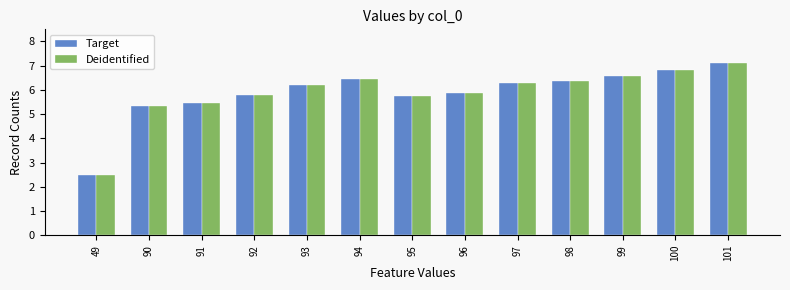

Count the number of data series in this chart.

2